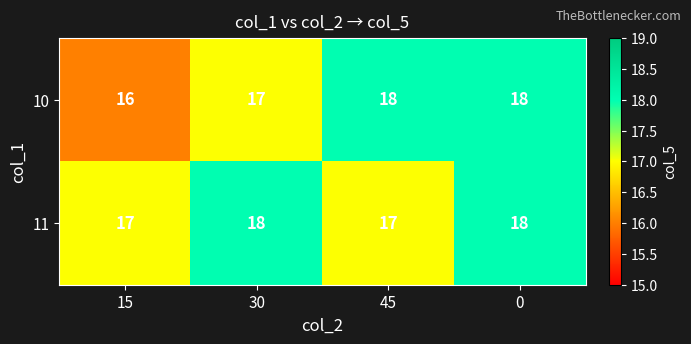

List the series in order of their overall mean, lowest first.

10, 11